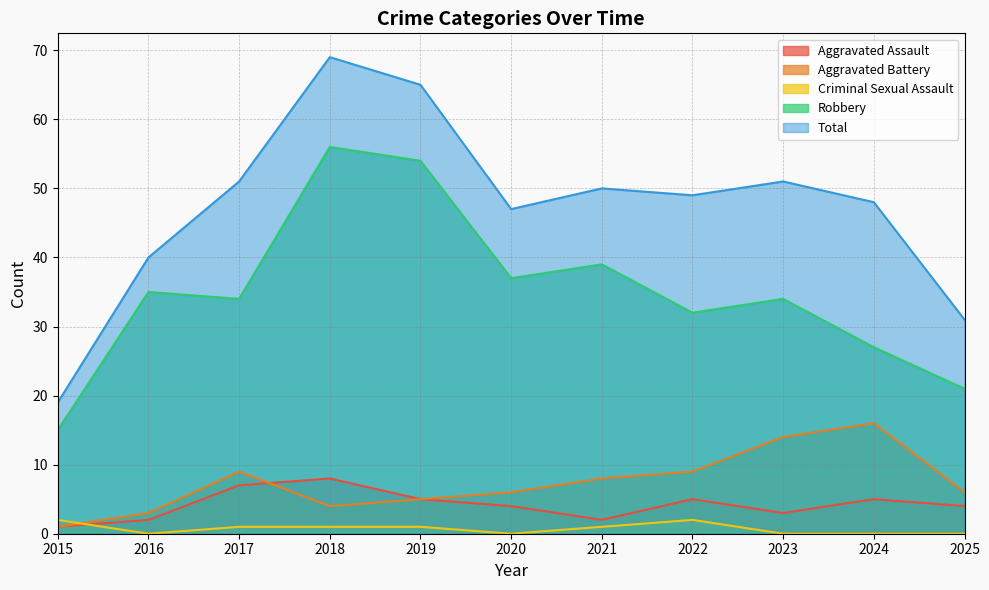

At how many categories does at least one series exceed 48?

6